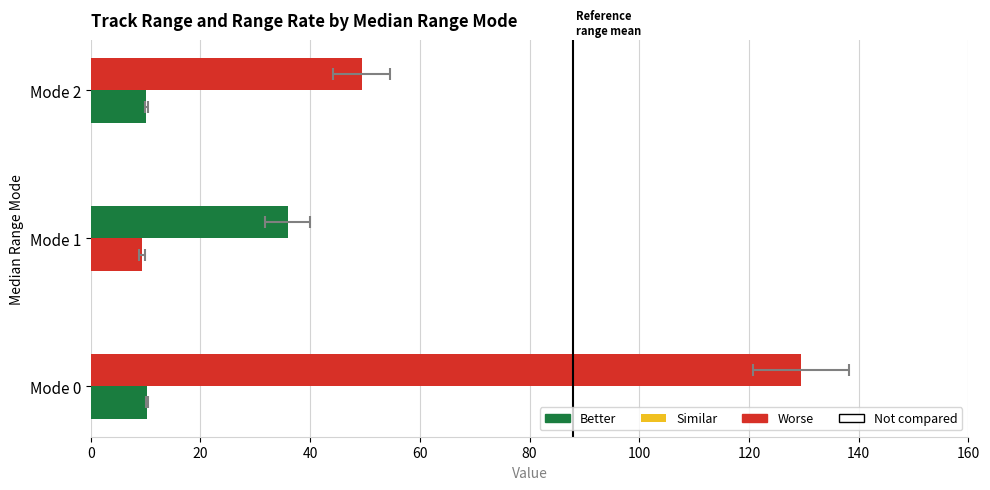

Reading left to right, extract all data points from this chart.

avg_range_m: 49.4	36.0	129.4
avg_range_rate_abs: 10.1	9.3	10.3